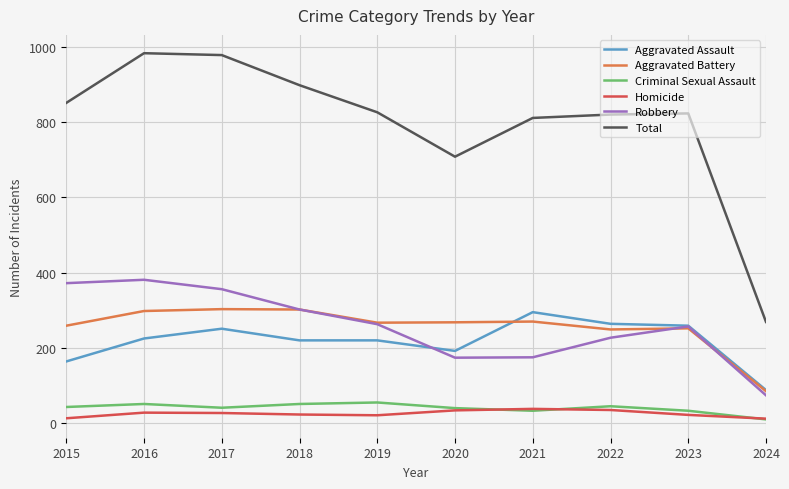

What is the minimum value for Homicide?

12